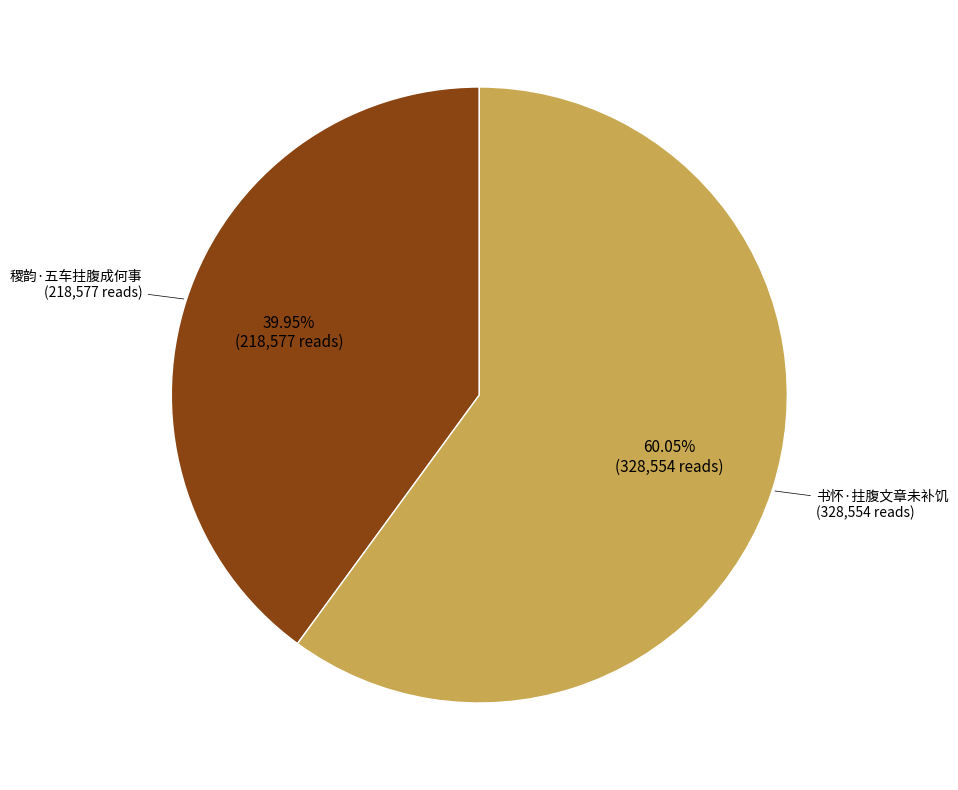

How many segments does this pie chart have?

2